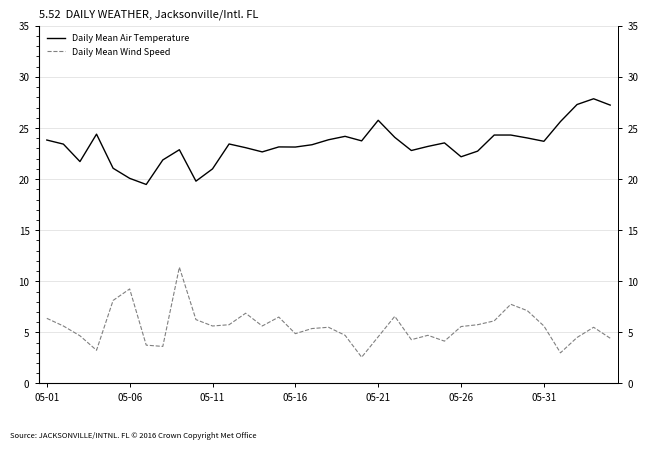

Rank the series by their average value, from highest to lowest.

Daily Mean Air Temperature, Daily Mean Wind Speed